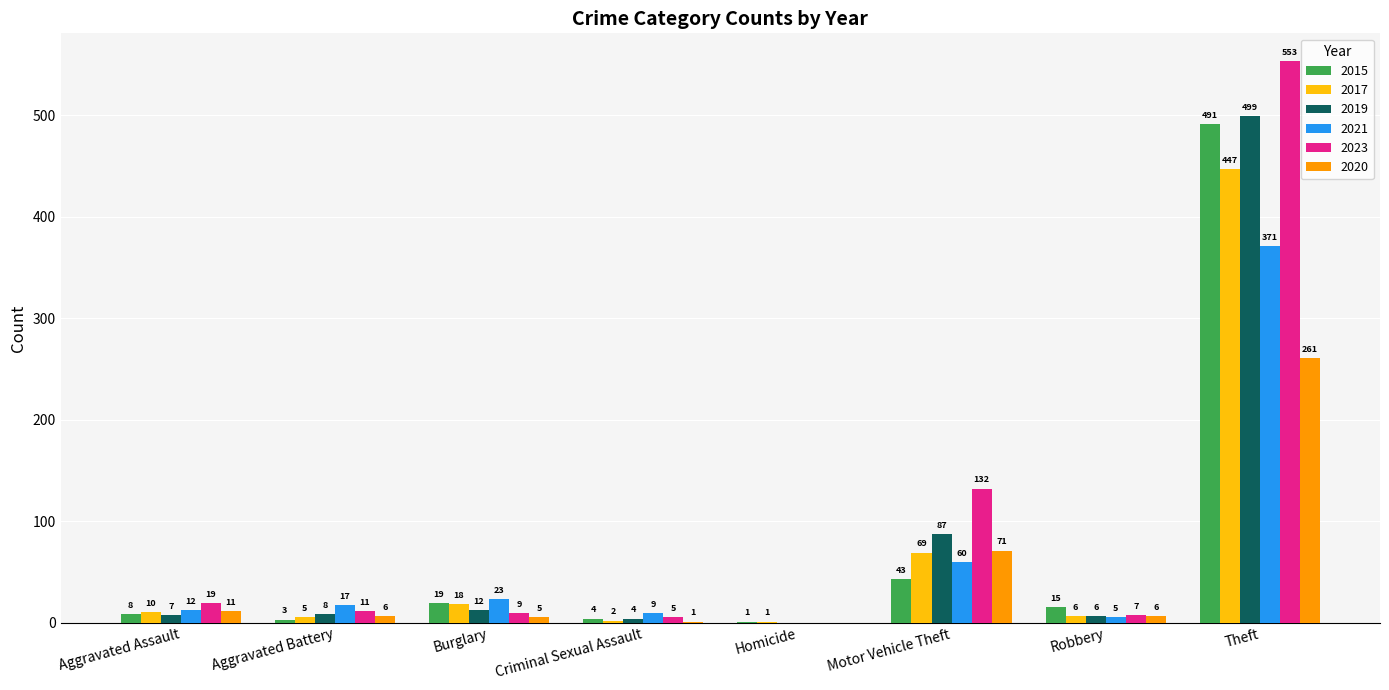

How many data points does each series have?

8